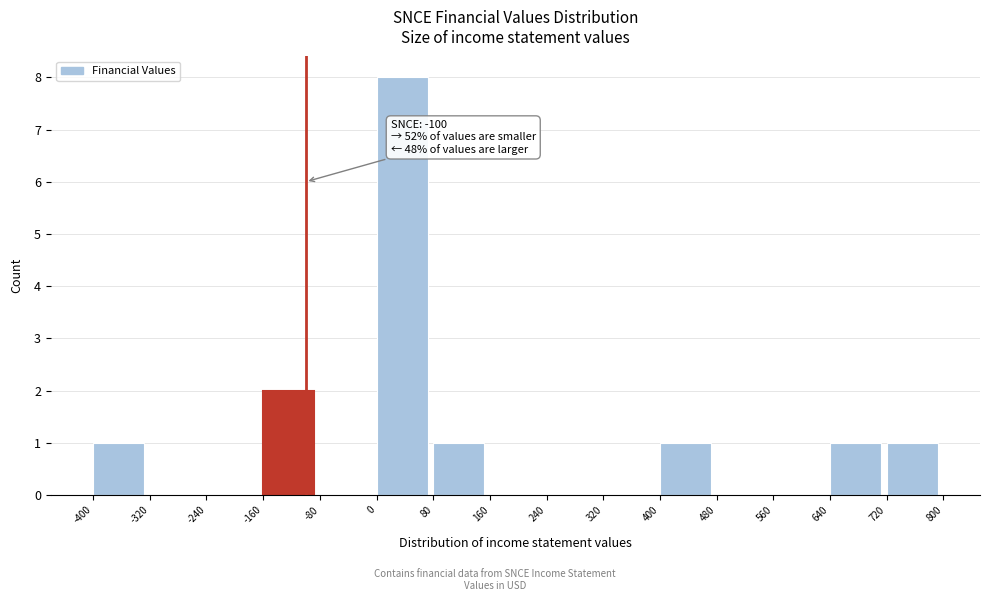

Which range on the x-axis has the tallest bar?

0 to 80